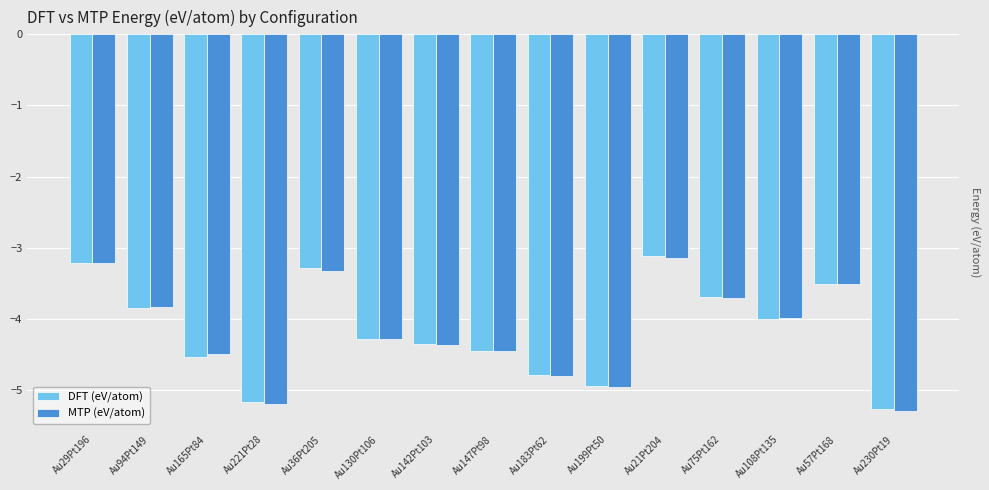

Reading left to right, list all the values displayed in this chart.

DFT (eV/atom): -3.2	-3.9	-4.5	-5.2	-3.3	-4.3	-4.4	-4.5	-4.8	-4.9	-3.1	-3.7	-4.0	-3.5	-5.3
MTP (eV/atom): -3.2	-3.8	-4.5	-5.2	-3.3	-4.3	-4.4	-4.5	-4.8	-5.0	-3.1	-3.7	-4.0	-3.5	-5.3